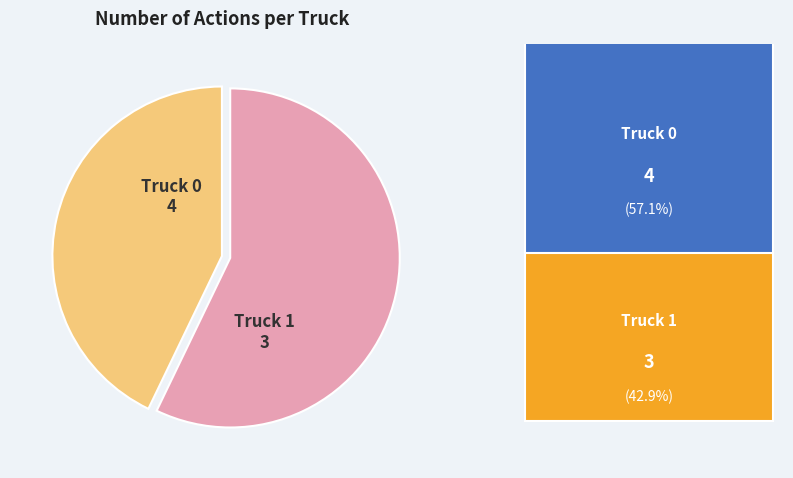

How many slices are in this pie chart?

2